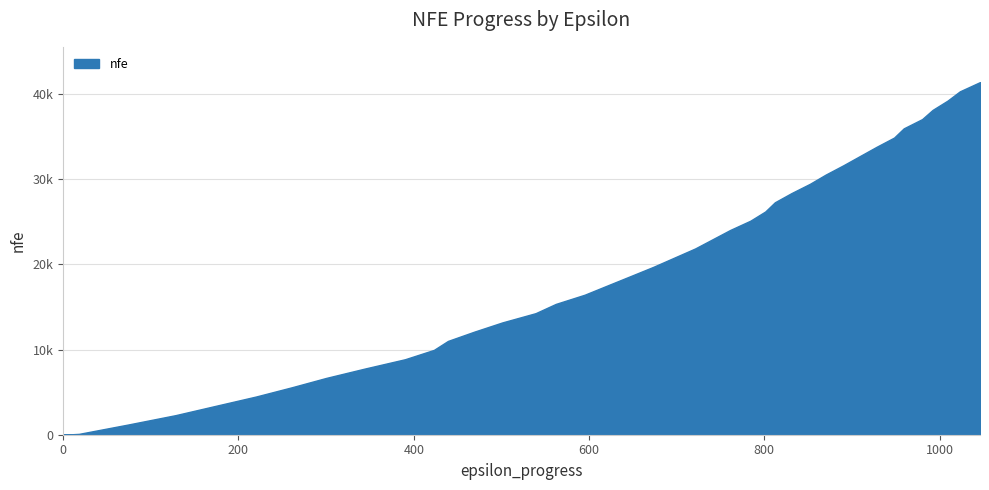

Reading left to right, transcribe all the data shown in this chart.

0	100	1195	2292	3389	4483	5572	6664	7761	8858	9956	11008	12095	13179	14265	15350	16431	17518	18601	19688	20773	21858	22944	24031	25115	26196	27280	28361	29447	30531	31615	32703	33789	34872	35953	37040	38123	39209	40297	41382